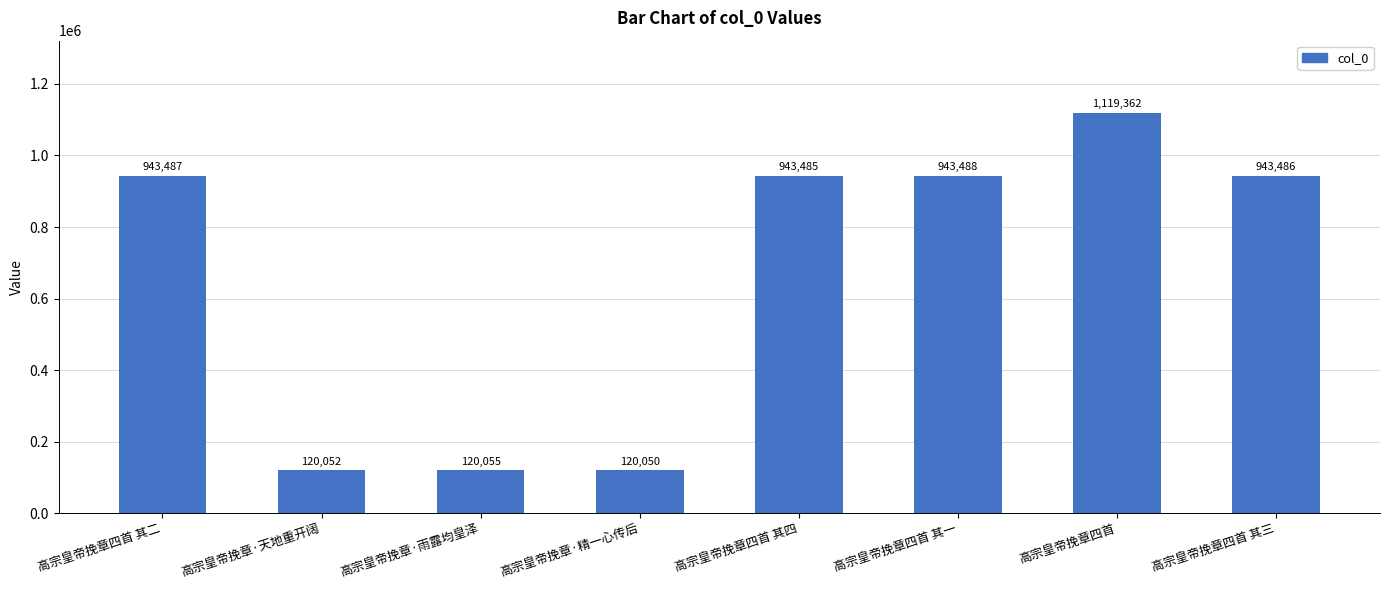

What is the smallest value displayed?

120050